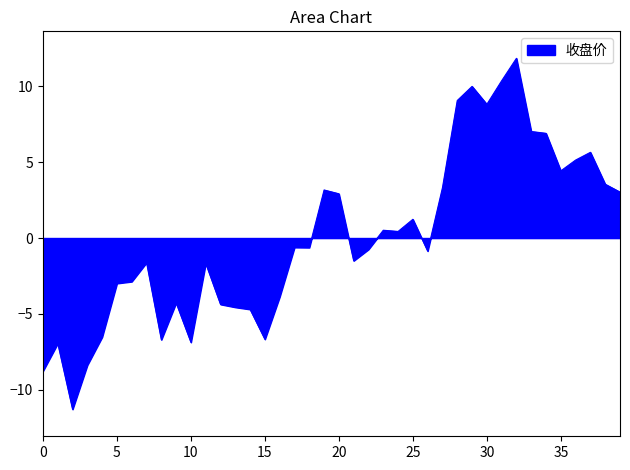

What is the greatest value displayed?

11.8